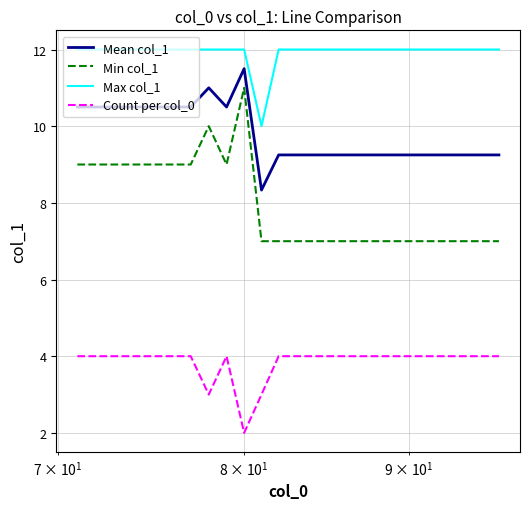

Which series has the largest range (max minus min)?

Min col_1